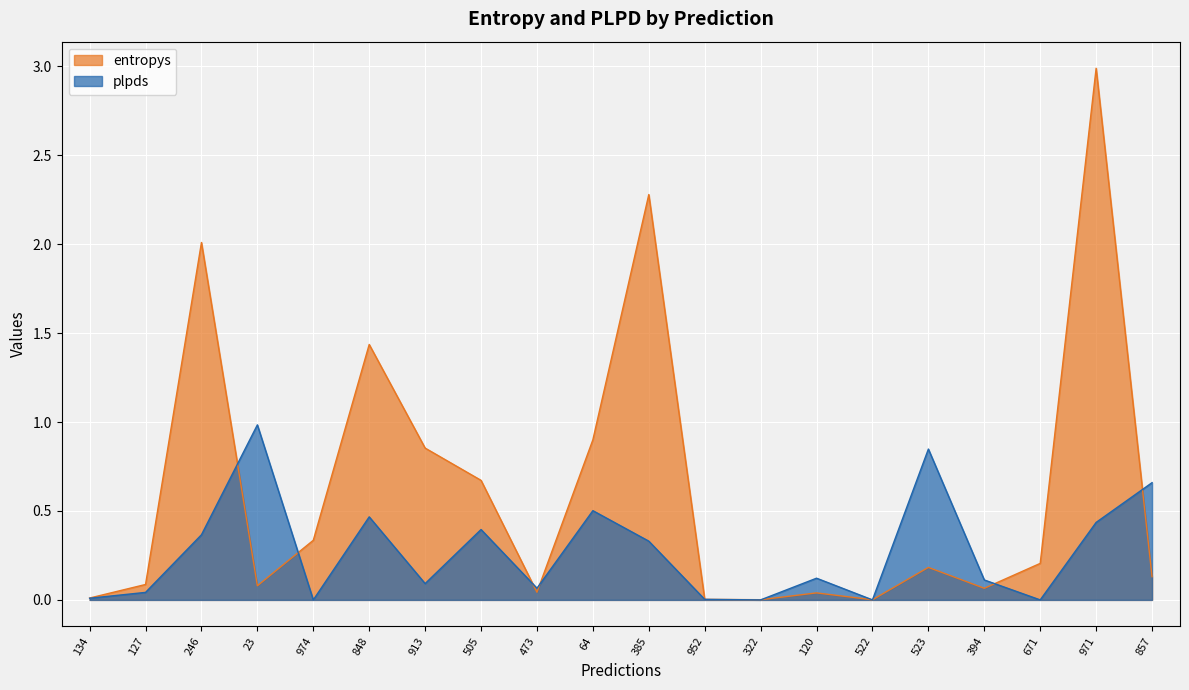

Reading right to left, what are all the values shown in this chart?

entropys: 0.1	3.0	0.2	0.1	0.2	0.0	0.0	0.0	0.0	2.3	0.9	0.0	0.7	0.9	1.4	0.3	0.1	2.0	0.1	0.0
plpds: 0.7	0.4	0.0	0.1	0.8	0.0	0.1	0.0	0.0	0.3	0.5	0.1	0.4	0.1	0.5	0.0	1.0	0.4	0.0	0.0